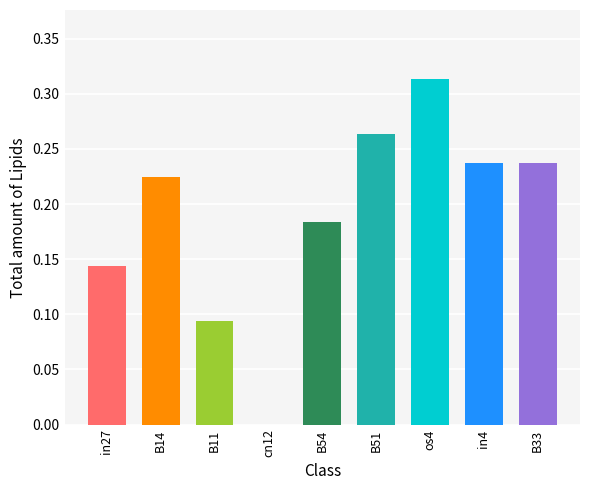

Which category has the highest value across all series?

os4